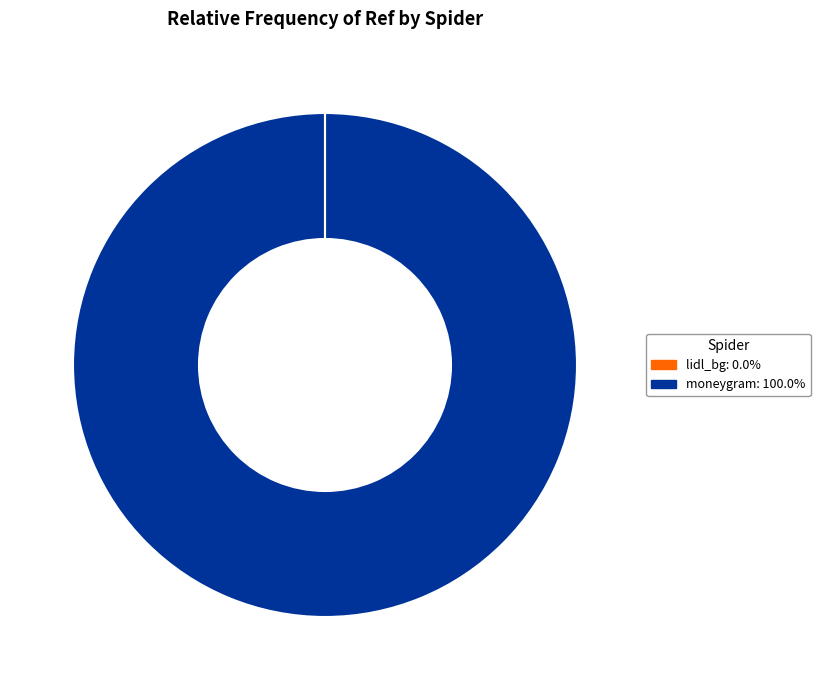

What is the largest slice in the pie chart?

moneygram